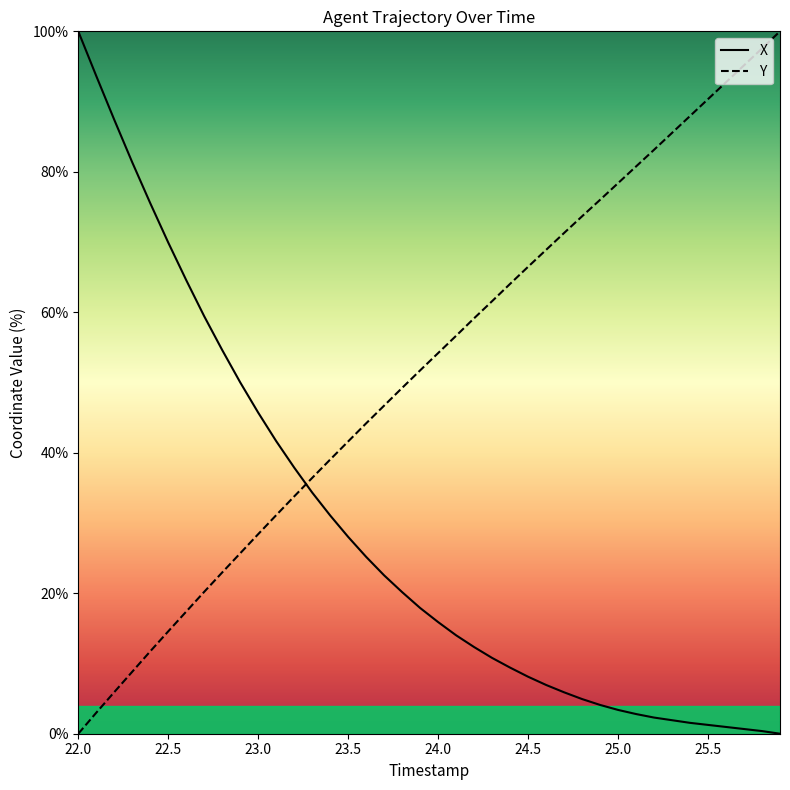

Rank the series by their average value, from highest to lowest.

Y, X